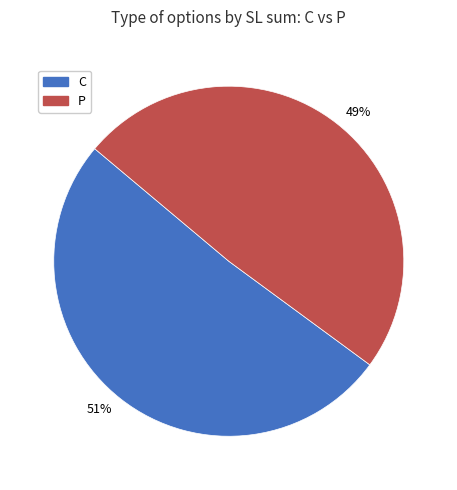

How many slices are in this pie chart?

2